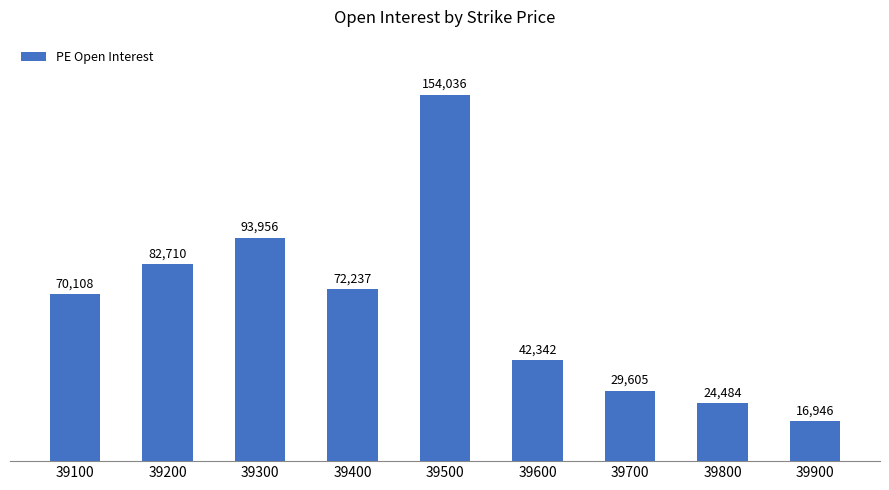

How many bars are there in total?

9